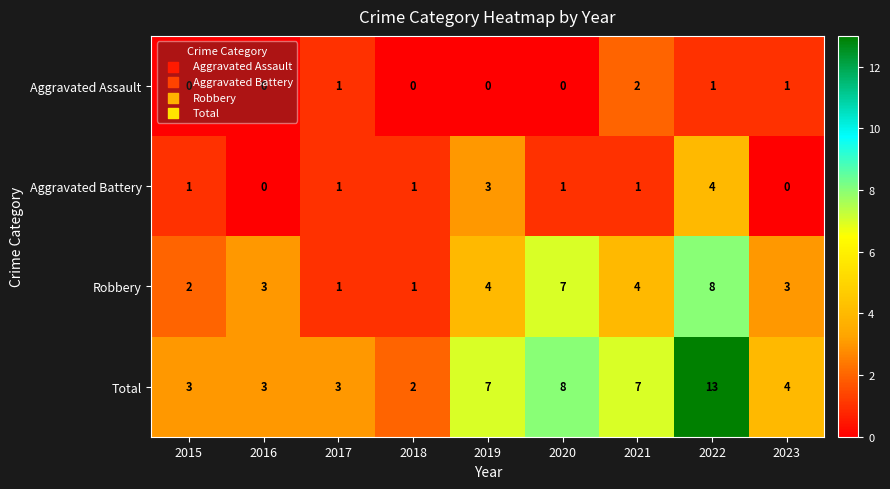

What is the spread (max minus min) of values at 2019?

7